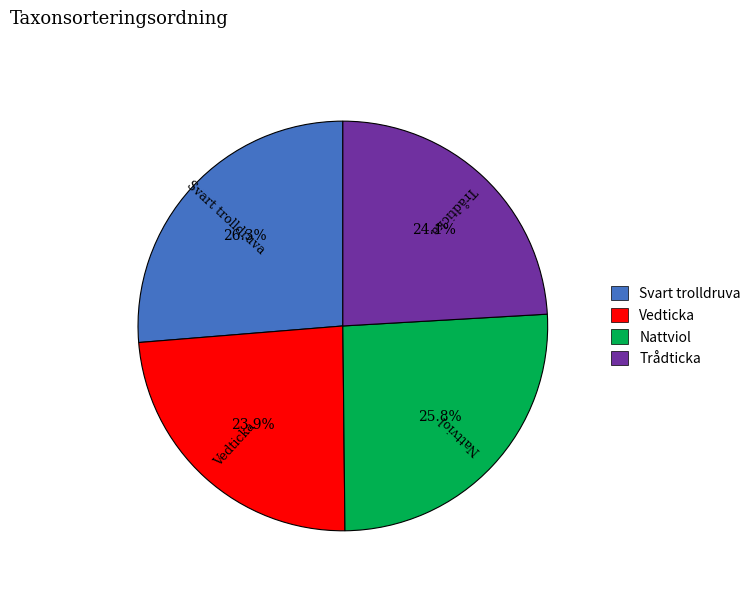

How many segments does this pie chart have?

4